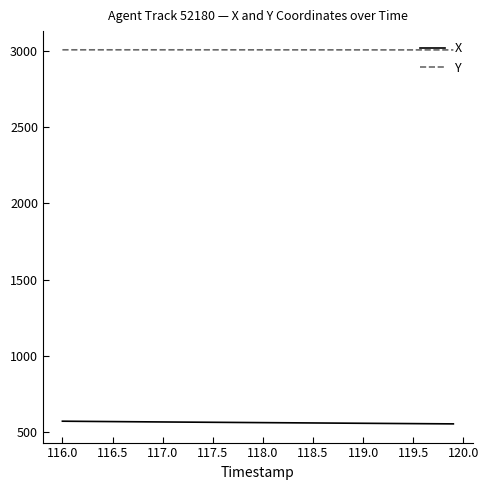

True or false: X and Y cross at least once.

False